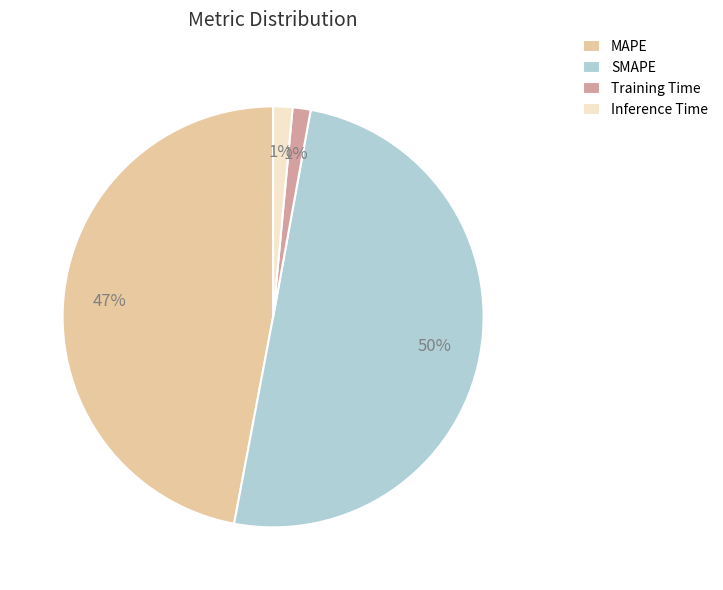

Which category accounts for the majority?

SMAPE